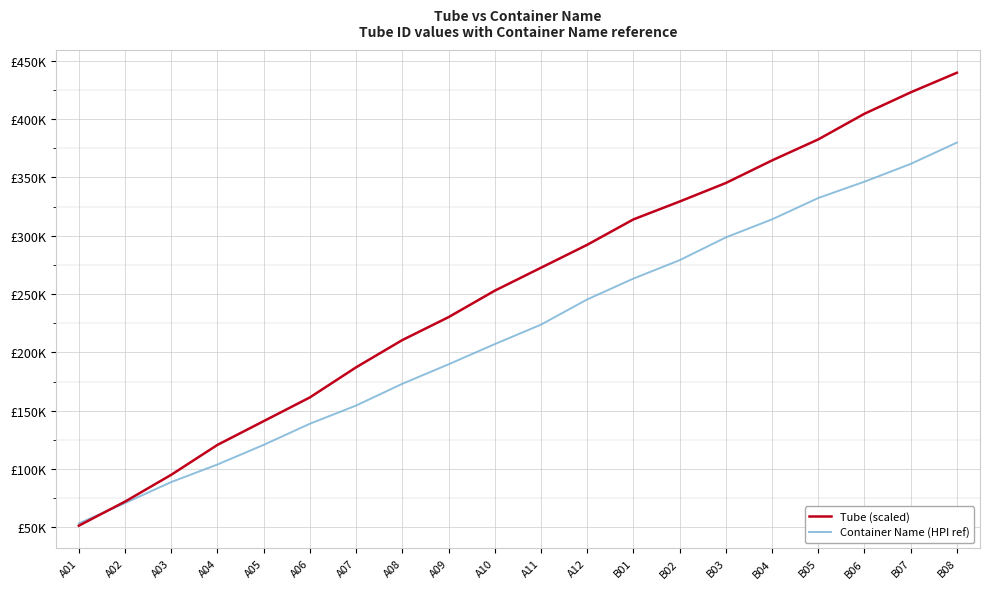

What position from the right is B02?

7